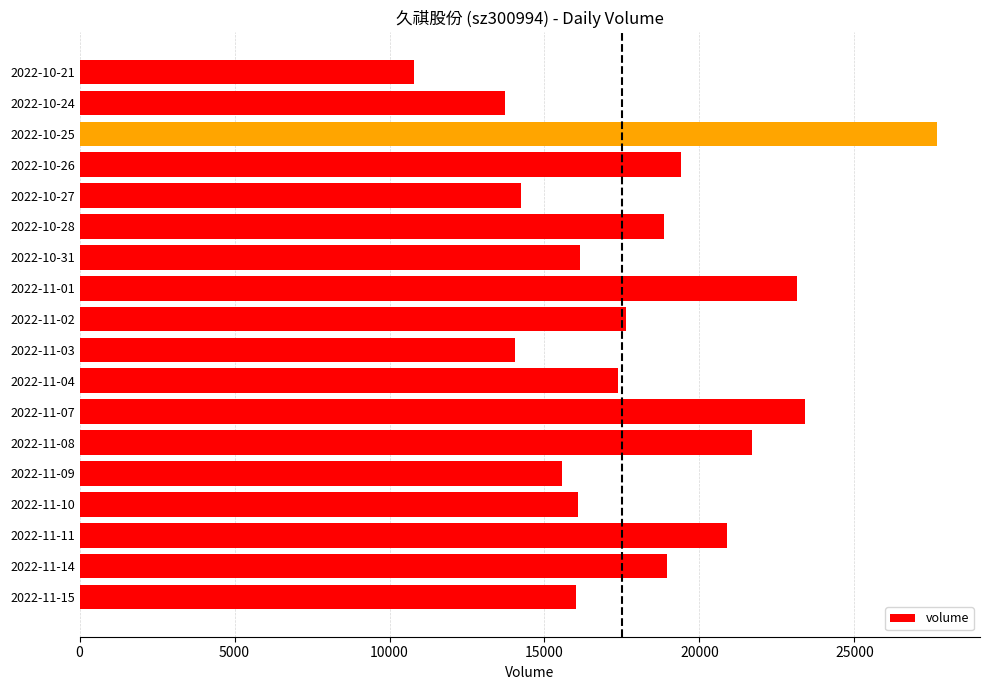

How many values are below 17640?

9